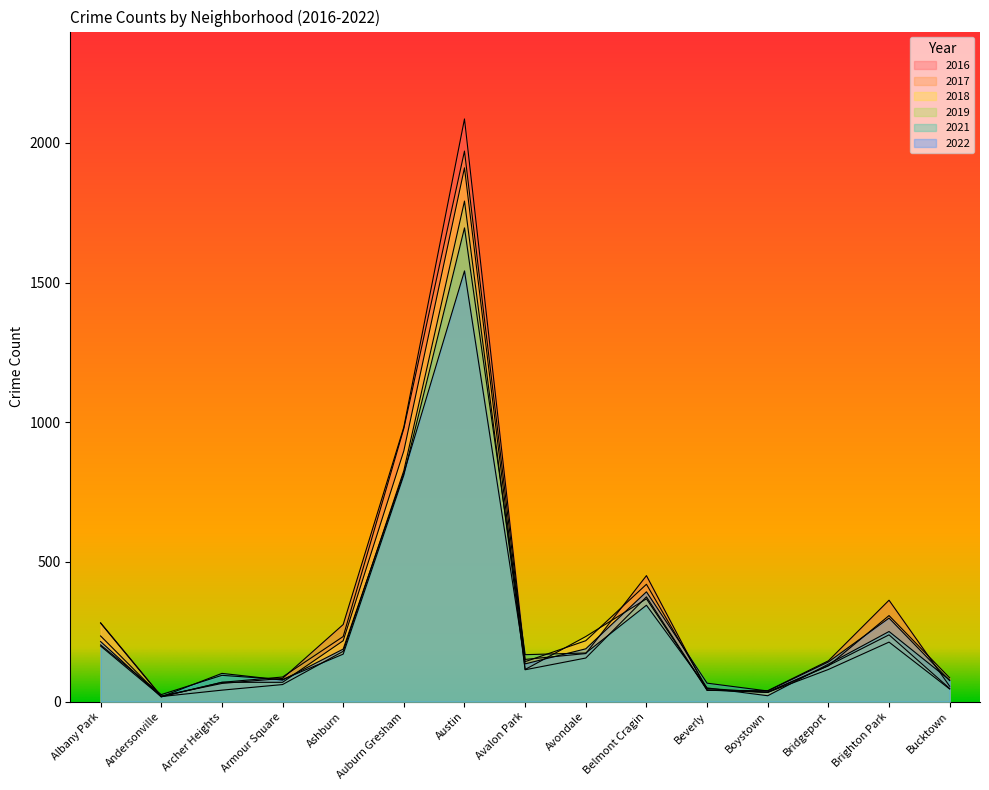

What is the label of the 3rd point from the right?

Bridgeport